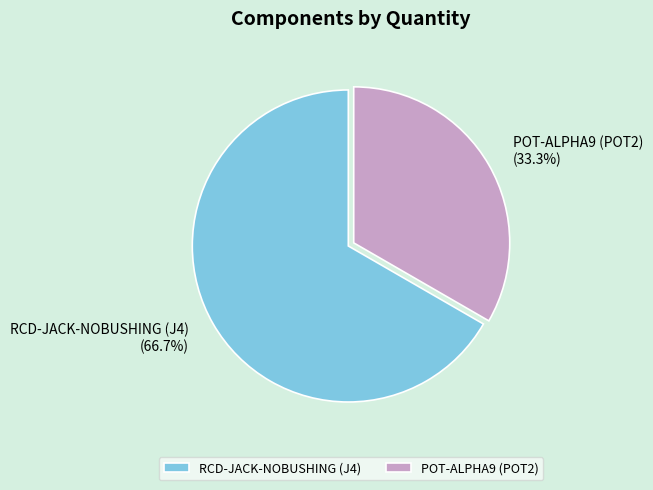

Does RCD-JACK-NOBUSHING (J4) account for over 50% of the chart?

Yes